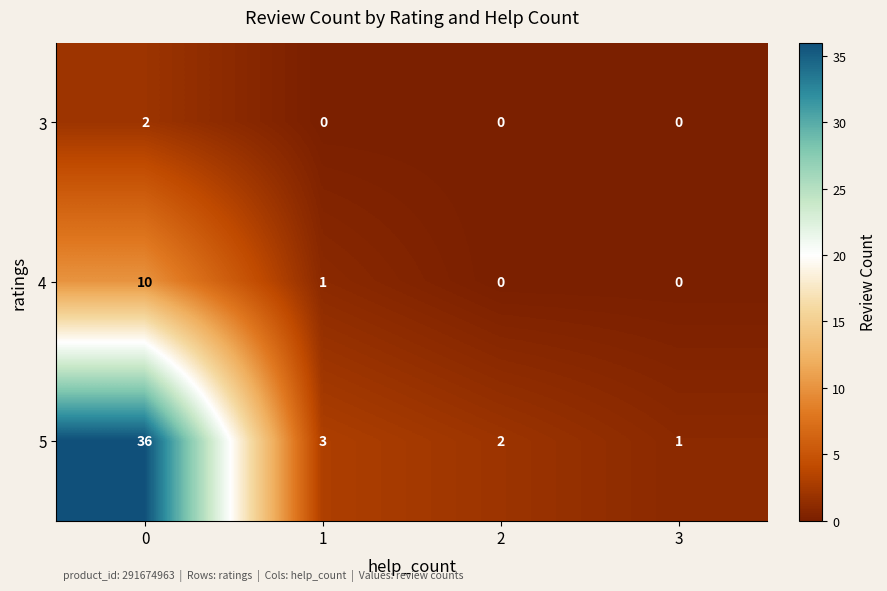

Which series has the largest total across all categories?

5